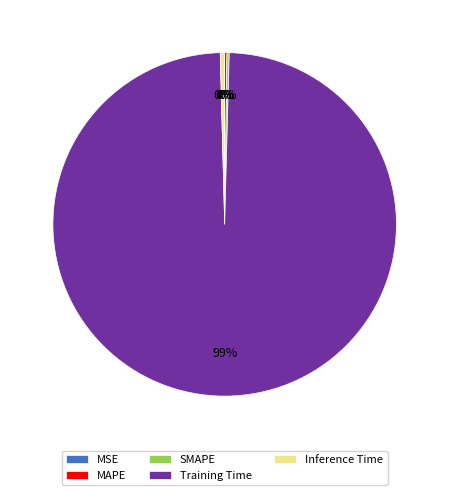

What is the largest slice in the pie chart?

Training Time